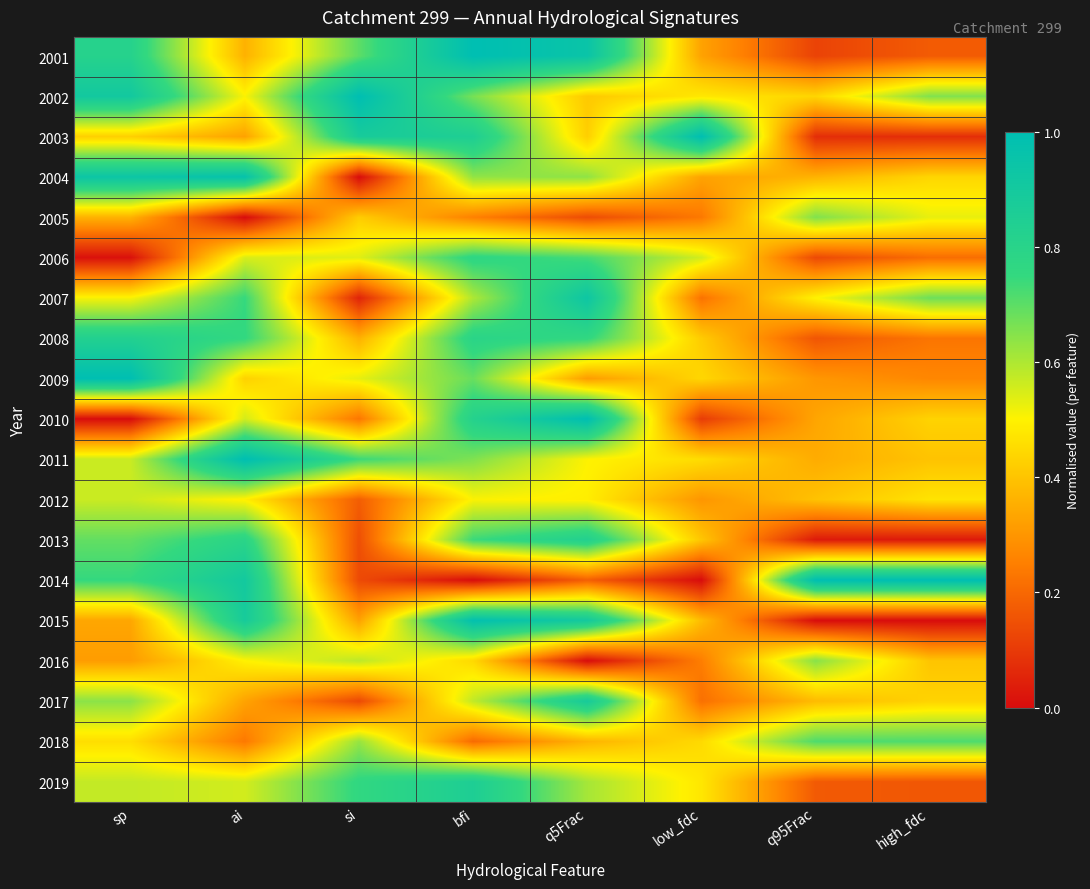

Reading left to right, extract all data points from this chart.

2001: sp=0.8	ai=0.4	si=0.7	bfi=1.0	q5Frac=0.9	low_fdc=0.3	q95Frac=0.1	high_fdc=0.2
2002: sp=0.9	ai=0.5	si=1.0	bfi=0.7	q5Frac=0.4	low_fdc=0.5	q95Frac=0.4	high_fdc=0.7
2003: sp=0.4	ai=0.3	si=0.9	bfi=0.8	q5Frac=0.4	low_fdc=1.0	q95Frac=0.1	high_fdc=0.1
2004: sp=0.9	ai=1.0	si=0.0	bfi=0.6	q5Frac=0.6	low_fdc=0.3	q95Frac=0.4	high_fdc=0.4
2005: sp=0.4	ai=0.0	si=0.4	bfi=0.3	q5Frac=0.1	low_fdc=0.2	q95Frac=0.7	high_fdc=0.5
2006: sp=0.0	ai=0.5	si=0.5	bfi=0.8	q5Frac=0.7	low_fdc=0.6	q95Frac=0.1	high_fdc=0.2
2007: sp=0.5	ai=0.7	si=0.1	bfi=0.6	q5Frac=0.9	low_fdc=0.2	q95Frac=0.5	high_fdc=0.7
2008: sp=0.8	ai=0.8	si=0.4	bfi=0.8	q5Frac=0.8	low_fdc=0.4	q95Frac=0.2	high_fdc=0.2
2009: sp=1.0	ai=0.4	si=0.5	bfi=0.7	q5Frac=0.3	low_fdc=0.4	q95Frac=0.3	high_fdc=0.3
2010: sp=0.0	ai=0.6	si=0.2	bfi=0.8	q5Frac=1.0	low_fdc=0.1	q95Frac=0.3	high_fdc=0.4
2011: sp=0.6	ai=1.0	si=0.7	bfi=0.7	q5Frac=0.5	low_fdc=0.5	q95Frac=0.3	high_fdc=0.4
2012: sp=0.6	ai=0.5	si=0.2	bfi=0.5	q5Frac=0.5	low_fdc=0.3	q95Frac=0.4	high_fdc=0.5
2013: sp=0.7	ai=0.8	si=0.1	bfi=0.7	q5Frac=0.8	low_fdc=0.4	q95Frac=0.0	high_fdc=0.0
2014: sp=0.7	ai=0.9	si=0.1	bfi=0.0	q5Frac=0.2	low_fdc=0.0	q95Frac=1.0	high_fdc=1.0
2015: sp=0.3	ai=0.9	si=0.3	bfi=1.0	q5Frac=0.9	low_fdc=0.4	q95Frac=0.0	high_fdc=0.0
2016: sp=0.3	ai=0.5	si=0.6	bfi=0.4	q5Frac=0.0	low_fdc=0.2	q95Frac=0.6	high_fdc=0.4
2017: sp=0.6	ai=0.3	si=0.1	bfi=0.6	q5Frac=0.9	low_fdc=0.2	q95Frac=0.4	high_fdc=0.4
2018: sp=0.5	ai=0.2	si=0.6	bfi=0.2	q5Frac=0.4	low_fdc=0.4	q95Frac=0.7	high_fdc=0.7
2019: sp=0.6	ai=0.6	si=0.8	bfi=0.9	q5Frac=0.6	low_fdc=0.5	q95Frac=0.2	high_fdc=0.2